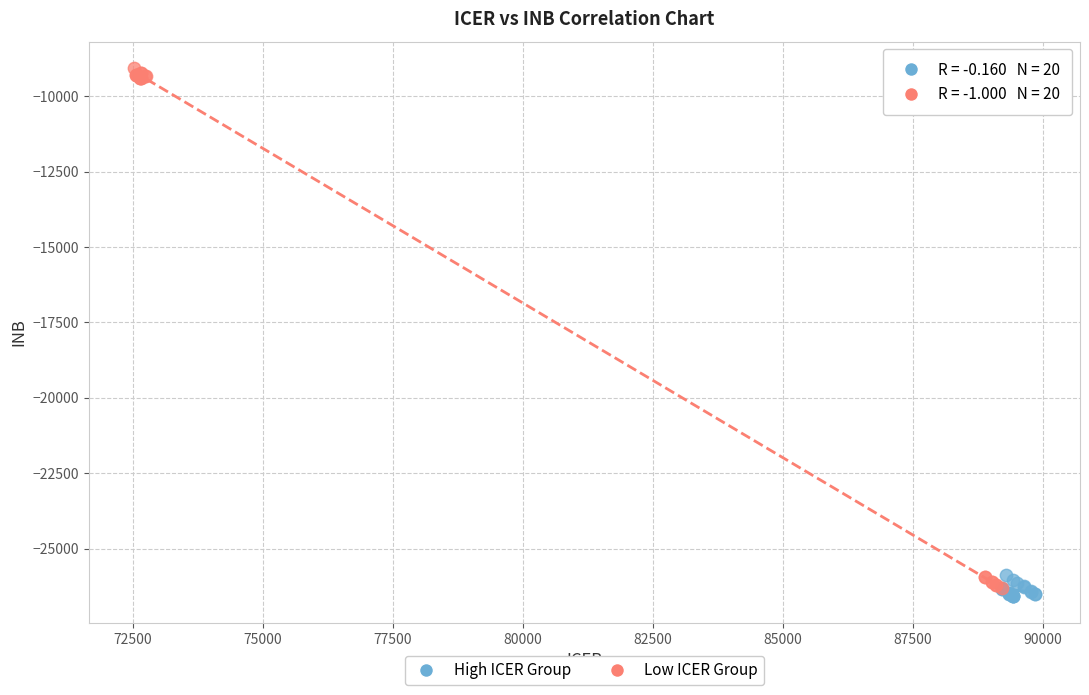

Which series has the largest Y range (max minus min)?

Low ICER Group